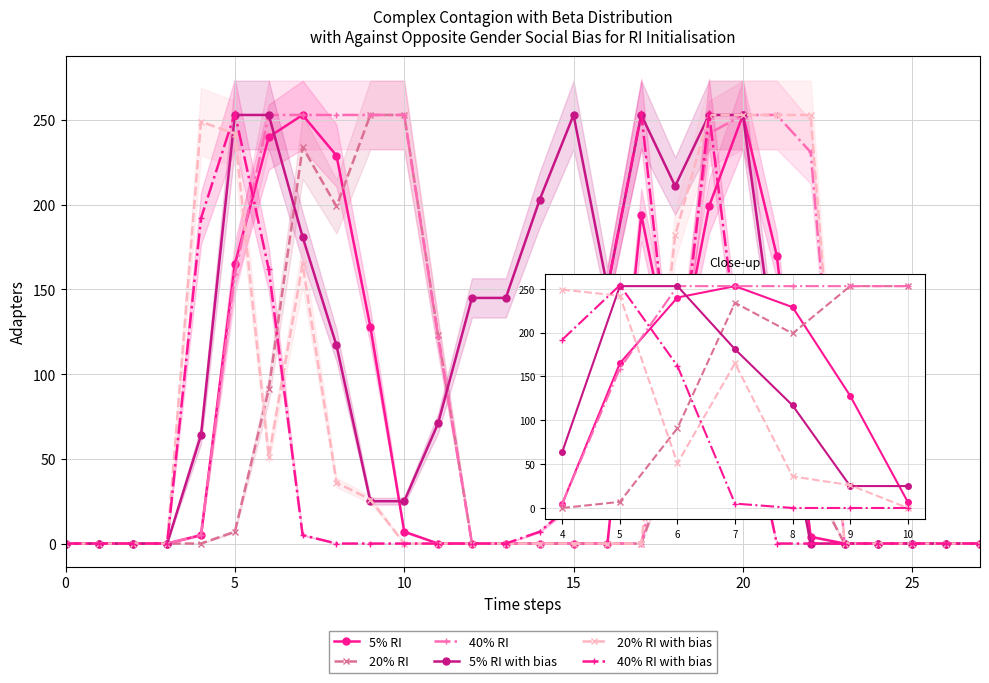

How many intersections are there between 5% RI and 5% RI with bias?

2